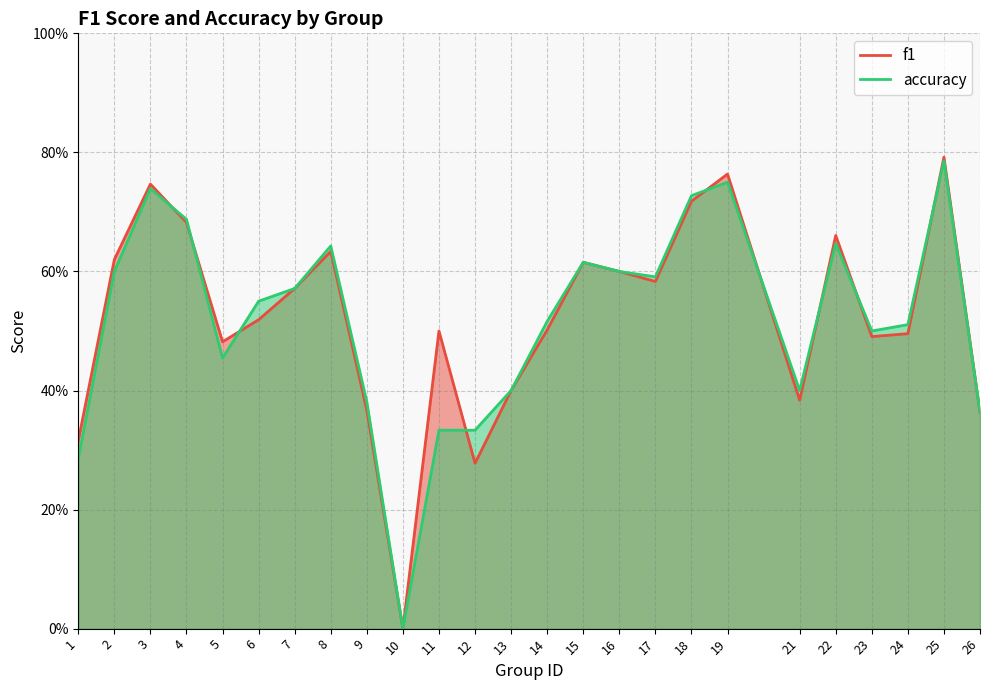

At which category does f1 reach its first local valley?

5